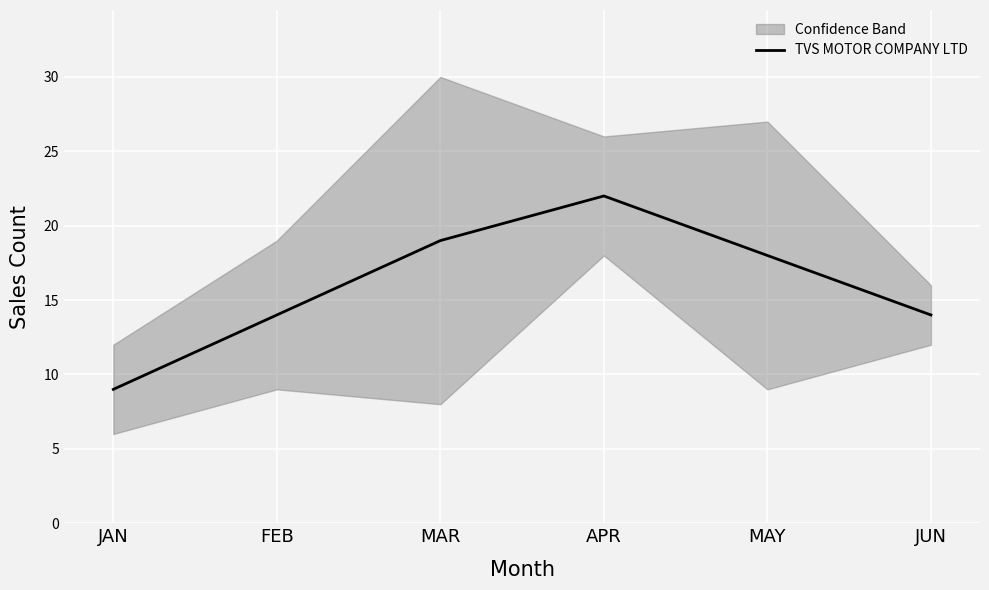

Approximately how many times larger is the value at MAR compared to JAN?

2.1